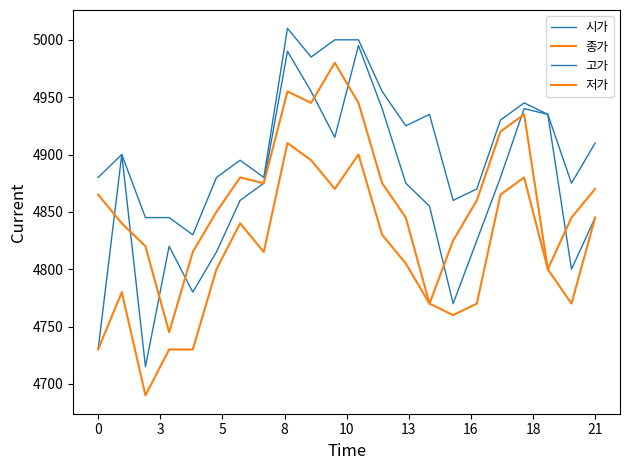

Is this an area chart (filled region under the line)?

No